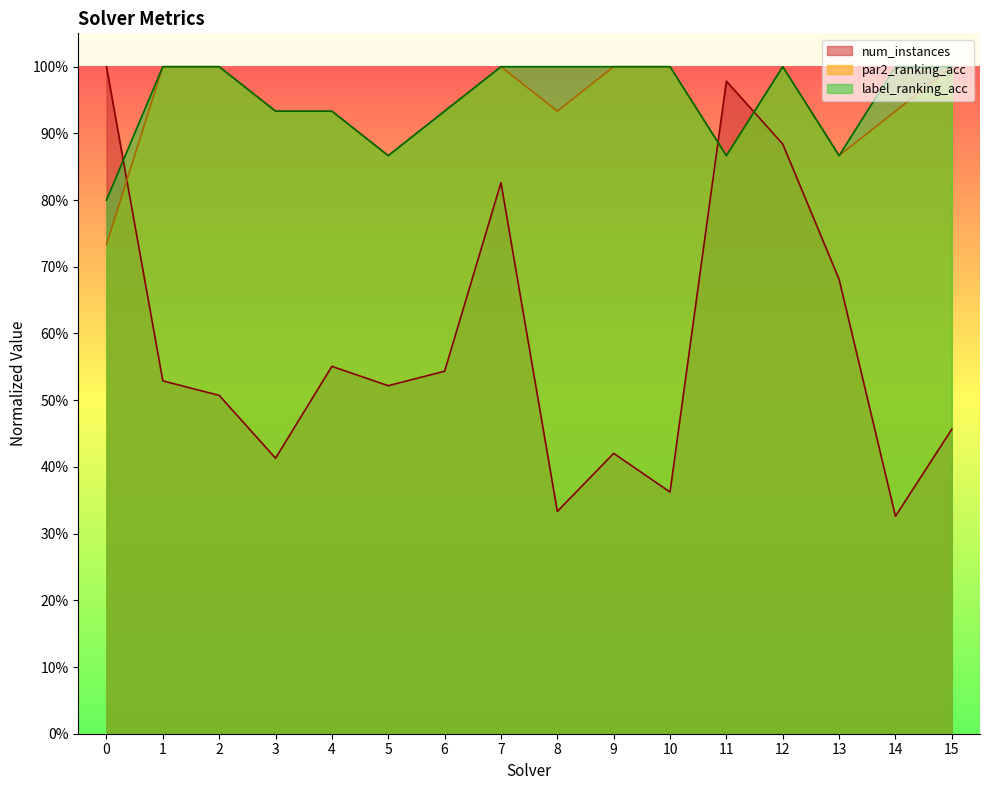

Is the value of num_instances at 11 greater than the value of label_ranking_acc at 0?

Yes